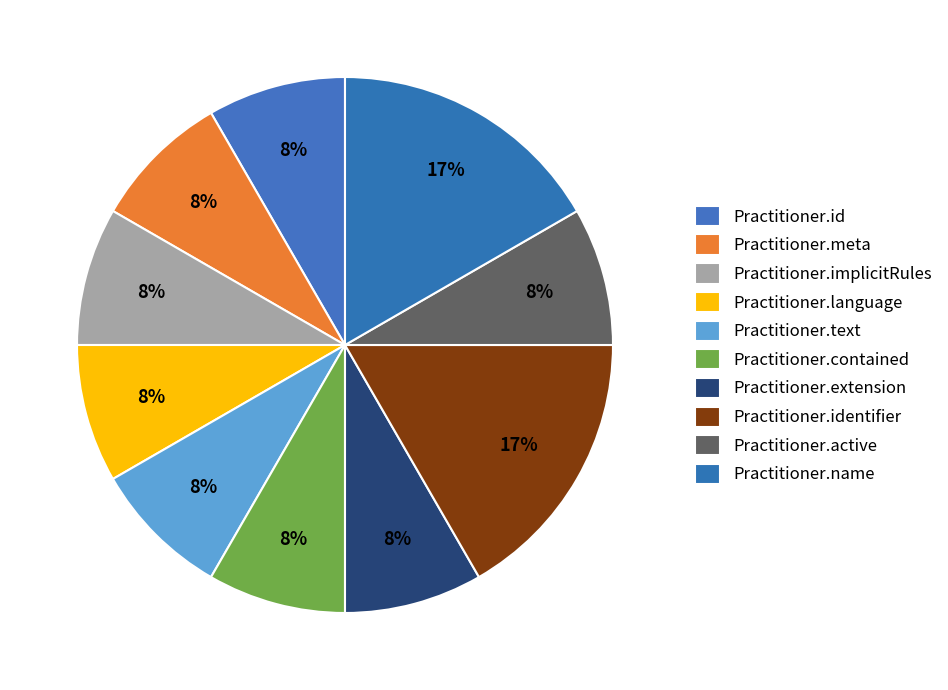

Combined, what portion of the pie is Practitioner.active and Practitioner.text?

16.7%